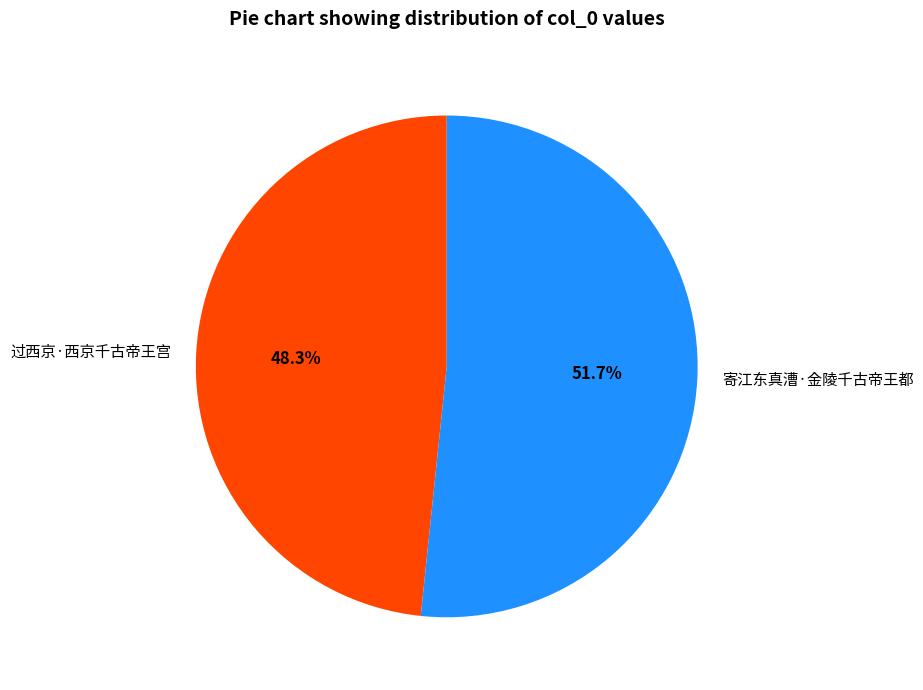

What percentage do 过西京·西京千古帝王宫 and 寄江东真漕·金陵千古帝王都 together represent?

100.0%